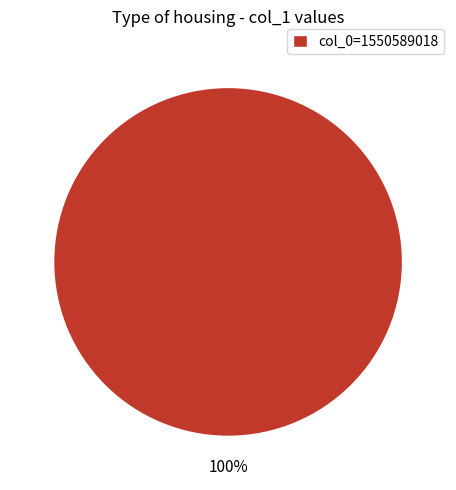

To the nearest percent, what portion does col_0=1550589018 represent?

100%